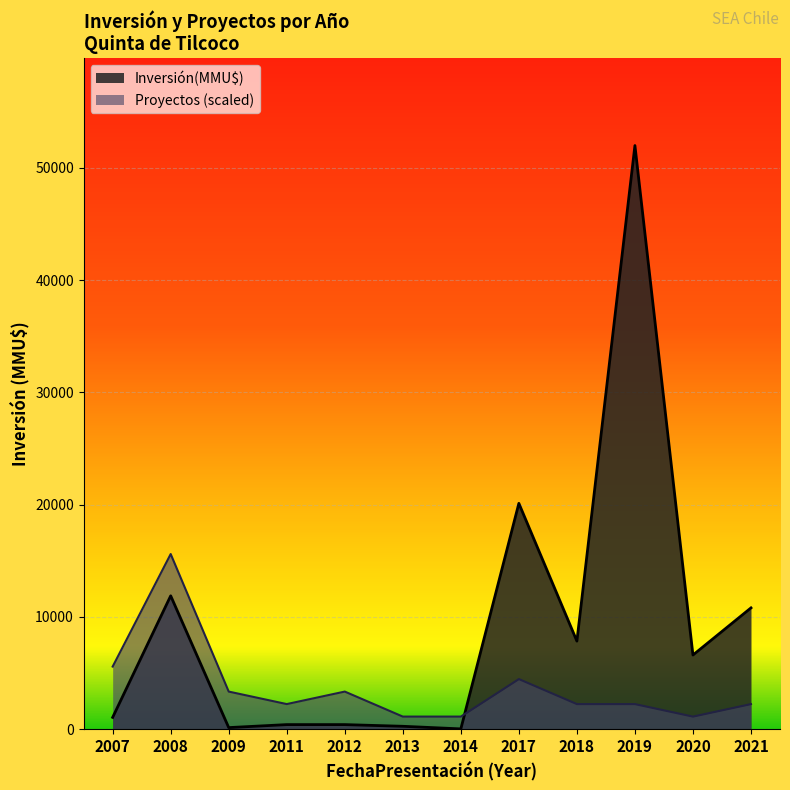

True or false: Inversión(MMU$) and Proyectos (scaled) cross at least once.

True